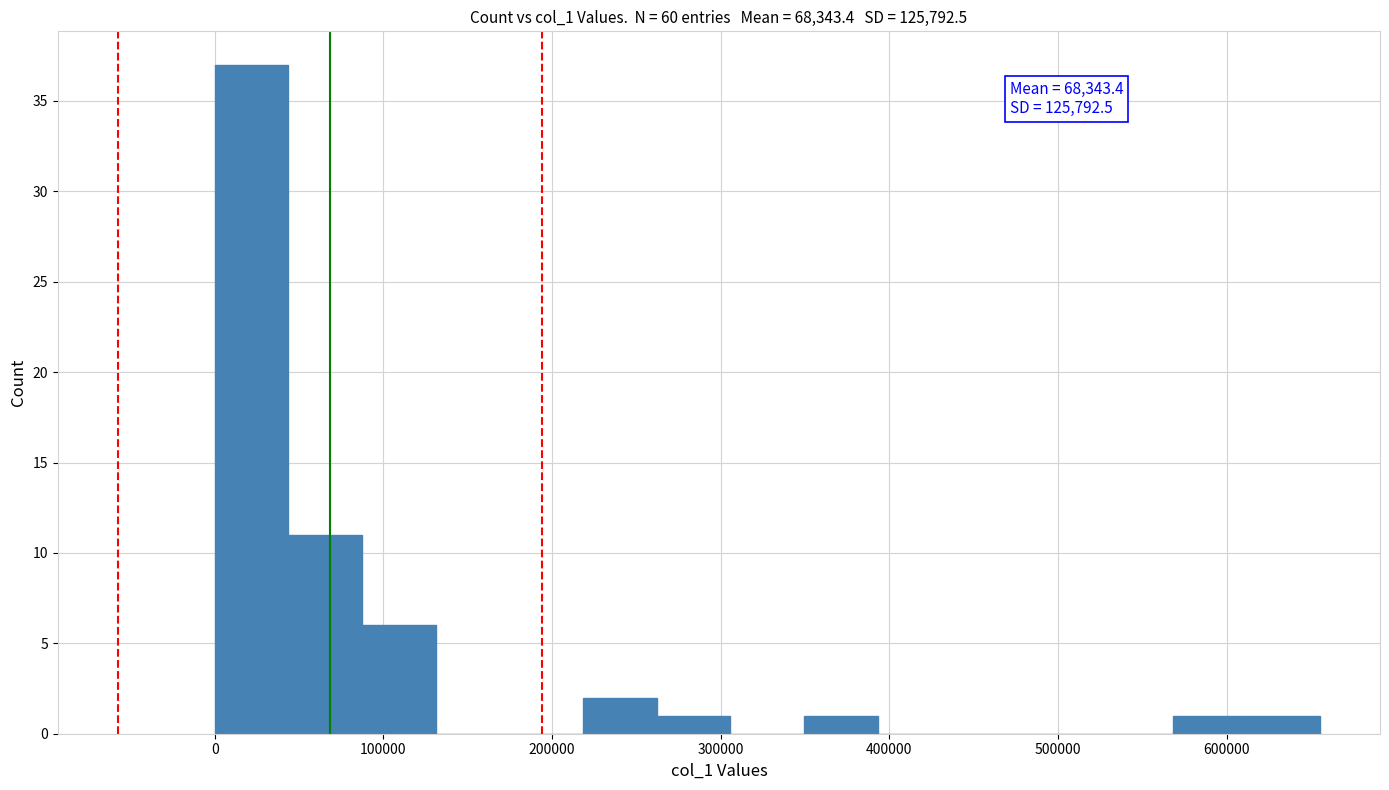

Which range on the x-axis has the tallest bar?

0 to 40000